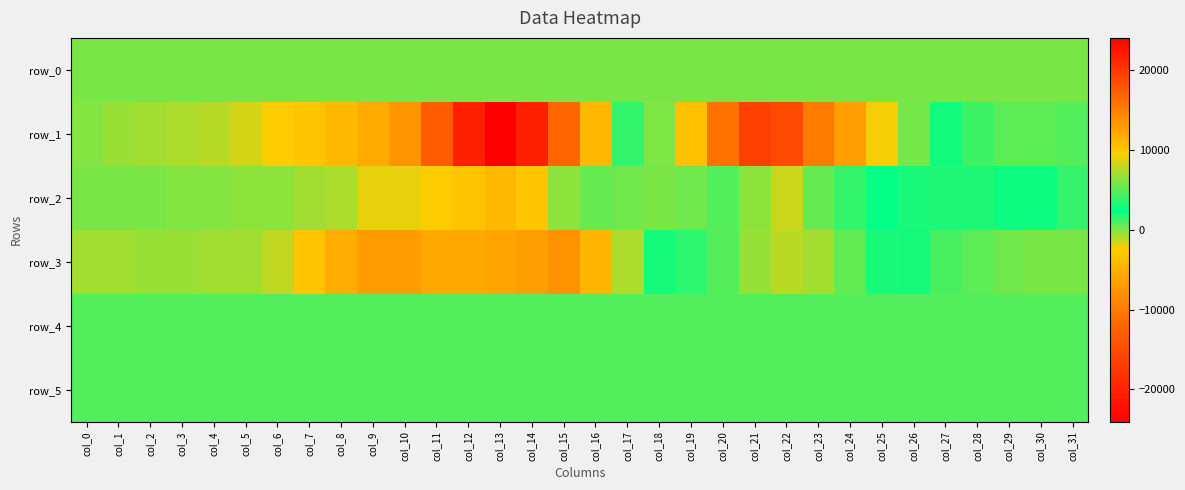

Reading right to left, transcribe all the data shown in this chart.

row_0: col_31=155.1	col_30=155.1	col_29=155.0	col_28=155.0	col_27=155.0	col_26=154.9	col_25=154.8	col_24=154.8	col_23=154.7	col_22=154.7	col_21=154.6	col_20=154.6	col_19=154.5	col_18=154.5	col_17=154.4	col_16=154.4	col_15=154.3	col_14=154.3	col_13=154.2	col_12=154.2	col_11=154.1	col_10=154.0	col_9=154.0	col_8=154.0	col_7=153.9	col_6=153.9	col_5=153.8	col_4=153.8	col_3=153.7	col_2=153.6	col_1=153.6	col_0=153.6
row_1: col_31=764.0	col_30=631.0	col_29=643.0	col_28=1278.0	col_27=2936.0	col_26=5704.0	col_25=9248.0	col_24=12676.0	col_23=15317.0	col_22=18732.0	col_21=19368.0	col_20=15794.0	col_19=10440.0	col_18=5869.0	col_17=1498.0	col_16=-4195.0	col_15=-11912.0	col_14=-20162.0	col_13=-24066.0	col_12=-20161.0	col_11=-13094.0	col_10=-7507.0	col_9=-5420.0	col_8=-3983.0	col_7=-3177.0	col_6=-2352.0	col_5=-1531.0	col_4=-981.0	col_3=-777.0	col_2=-624.0	col_1=-443.0	col_0=-89.0
row_2: col_31=1369.0	col_30=2081.0	col_29=2709.0	col_28=3203.0	col_27=3294.0	col_26=3027.0	col_25=2450.0	col_24=1453.0	col_23=420.0	col_22=-1332.0	col_21=-203.0	col_20=920.0	col_19=351.0	col_18=4.0	col_17=333.0	col_16=461.0	col_15=-311.0	col_14=-2851.0	col_13=-4082.0	col_12=-3124.0	col_11=-2355.0	col_10=-1939.0	col_9=-1928.0	col_8=-890.0	col_7=-601.0	col_6=-296.0	col_5=-239.0	col_4=-147.0	col_3=-119.0	col_2=95.0	col_1=113.0	col_0=57.0
row_3: col_31=85.0	col_30=68.0	col_29=344.0	col_28=590.0	col_27=1100.0	col_26=1887.0	col_25=3180.0	col_24=5131.0	col_23=7012.0	col_22=7591.0	col_21=6748.0	col_20=4745.0	col_19=3670.0	col_18=2009.0	col_17=-843.0	col_16=-4428.0	col_15=-7739.0	col_14=-6695.0	col_13=-6144.0	col_12=-5765.0	col_11=-5720.0	col_10=-6783.0	col_9=-6827.0	col_8=-5173.0	col_7=-2905.0	col_6=-1233.0	col_5=-715.0	col_4=-576.0	col_3=-434.0	col_2=-493.0	col_1=-738.0	col_0=-725.0
row_4: col_31=864.0	col_30=865.0	col_29=868.0	col_28=865.0	col_27=868.0	col_26=865.0	col_25=862.0	col_24=861.0	col_23=858.0	col_22=856.0	col_21=859.0	col_20=863.0	col_19=869.0	col_18=865.0	col_17=866.0	col_16=867.0	col_15=868.0	col_14=873.0	col_13=871.0	col_12=872.0	col_11=872.0	col_10=873.0	col_9=871.0	col_8=873.0	col_7=873.0	col_6=869.0	col_5=870.0	col_4=871.0	col_3=867.0	col_2=870.0	col_1=867.0	col_0=867.0
row_5: col_31=832.0	col_30=832.0	col_29=833.0	col_28=827.0	col_27=833.0	col_26=825.0	col_25=828.0	col_24=827.0	col_23=831.0	col_22=826.0	col_21=825.0	col_20=830.0	col_19=828.0	col_18=824.0	col_17=834.0	col_16=819.0	col_15=827.0	col_14=828.0	col_13=826.0	col_12=829.0	col_11=828.0	col_10=828.0	col_9=830.0	col_8=831.0	col_7=825.0	col_6=825.0	col_5=831.0	col_4=828.0	col_3=830.0	col_2=828.0	col_1=837.0	col_0=826.0